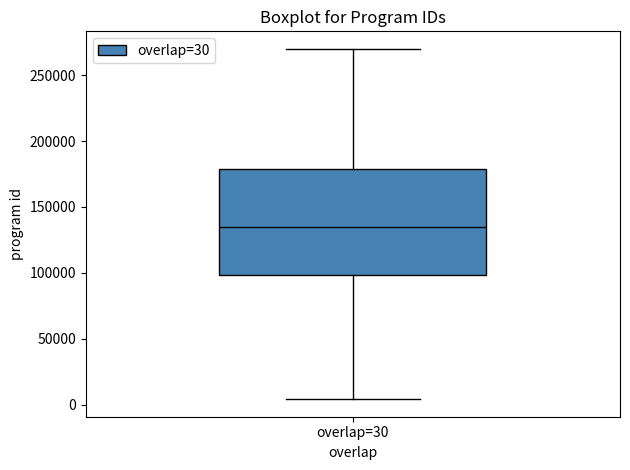

Transcribe this box plot: give where the median line is, the range the box spans, and where the two whiskers end, as read against the y-axis. The values are not printed on the chart, so give them approximately, as read against the axis.

median 135000, box 100000 to 180000, whiskers 5000 to 270000